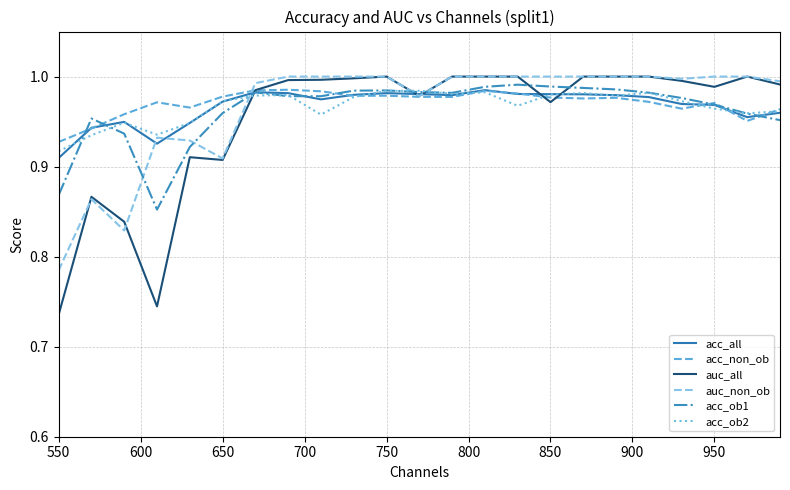

Which series has the largest range (max minus min)?

auc_all